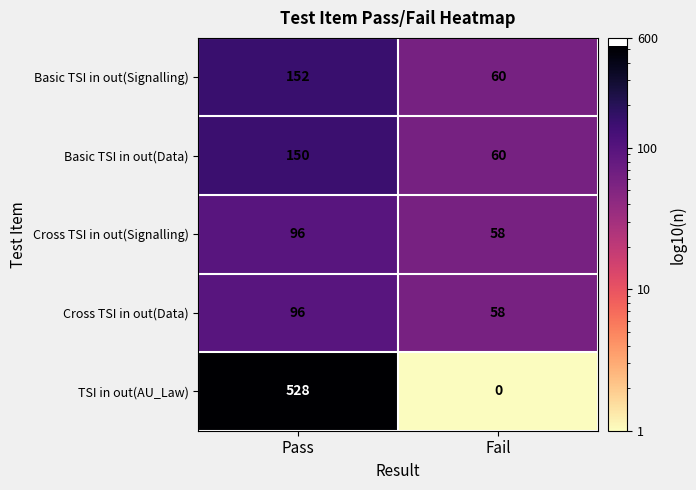

What is the approximate value of Basic TSI in out(Data) at Pass, to the nearest 5?

150